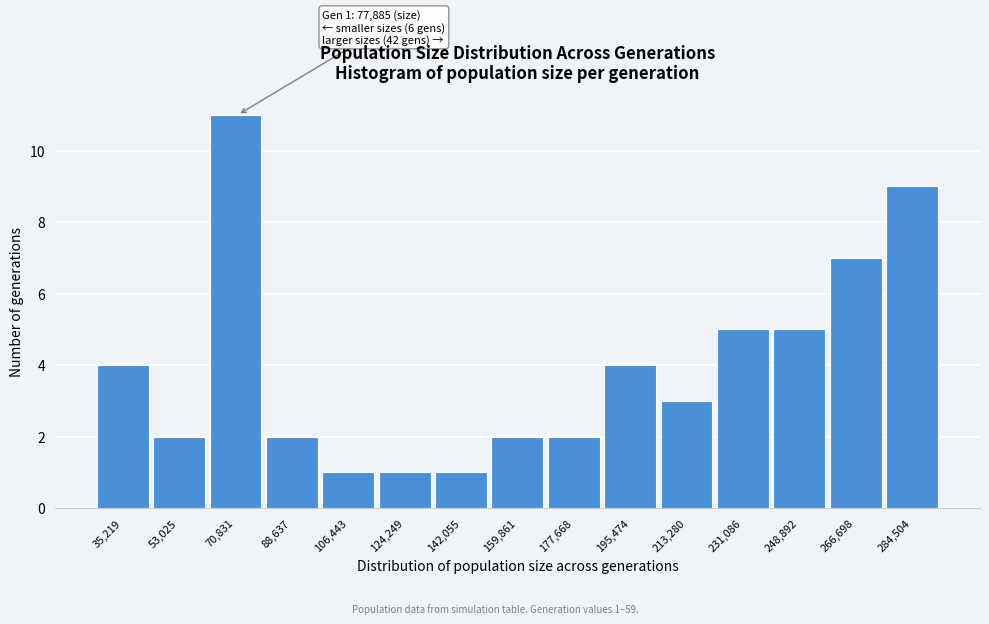

Reading right to left, extract all data points from this chart.

9	7	5	5	3	4	2	2	1	1	1	2	11	2	4